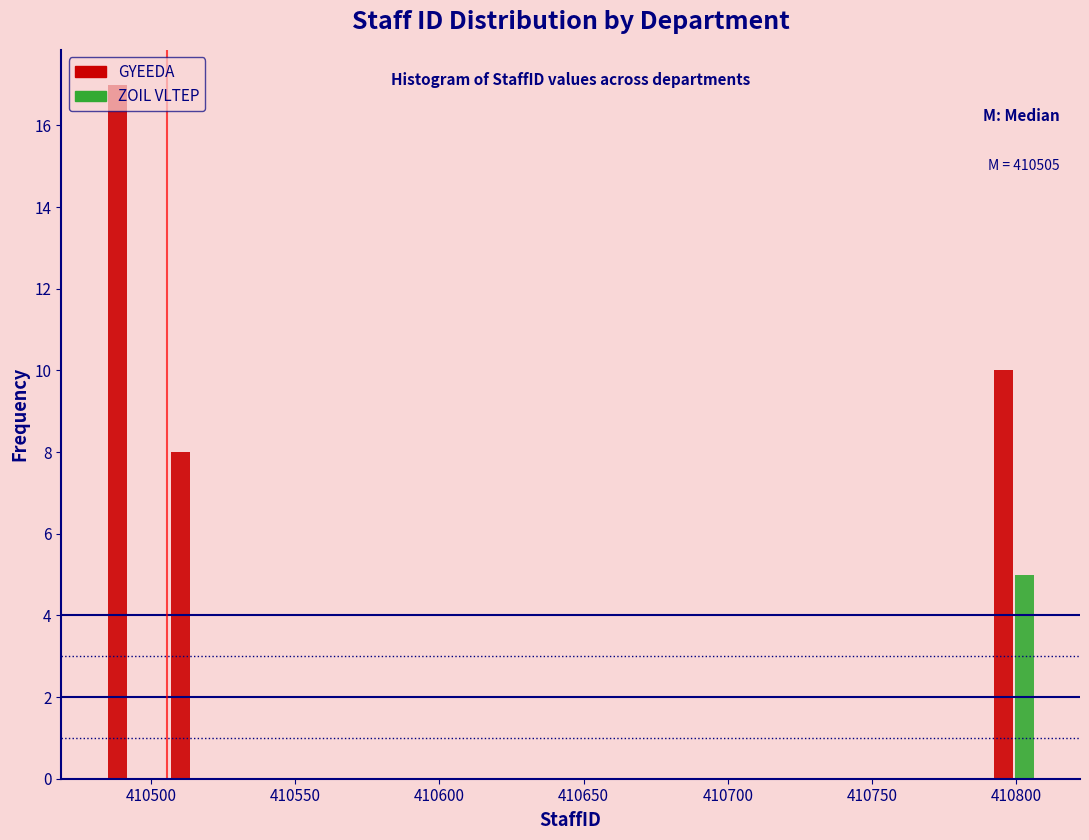

In the GYEEDA series, which range on the x-axis has the tallest bar?

410480 to 410505